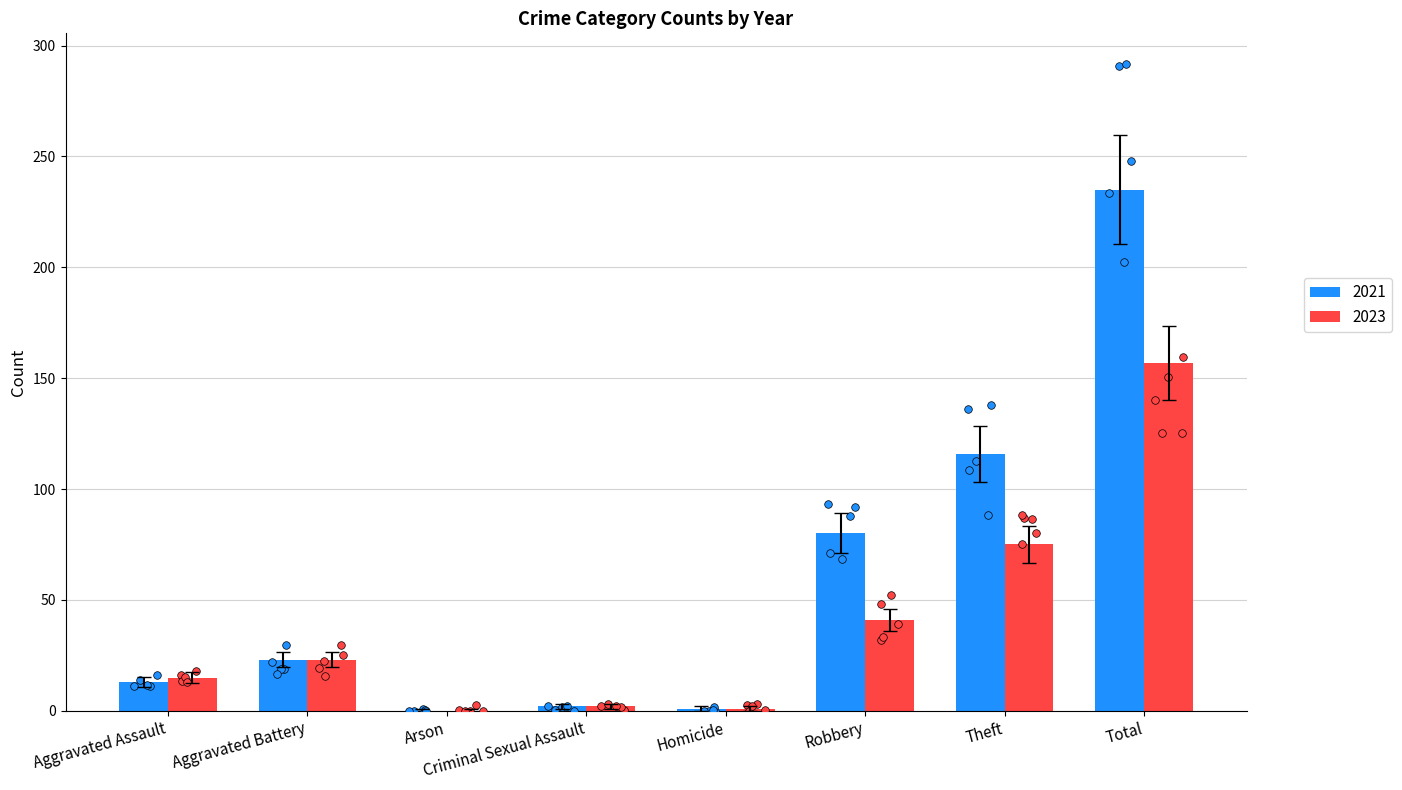

Which series has the largest Y range (max minus min)?

2021